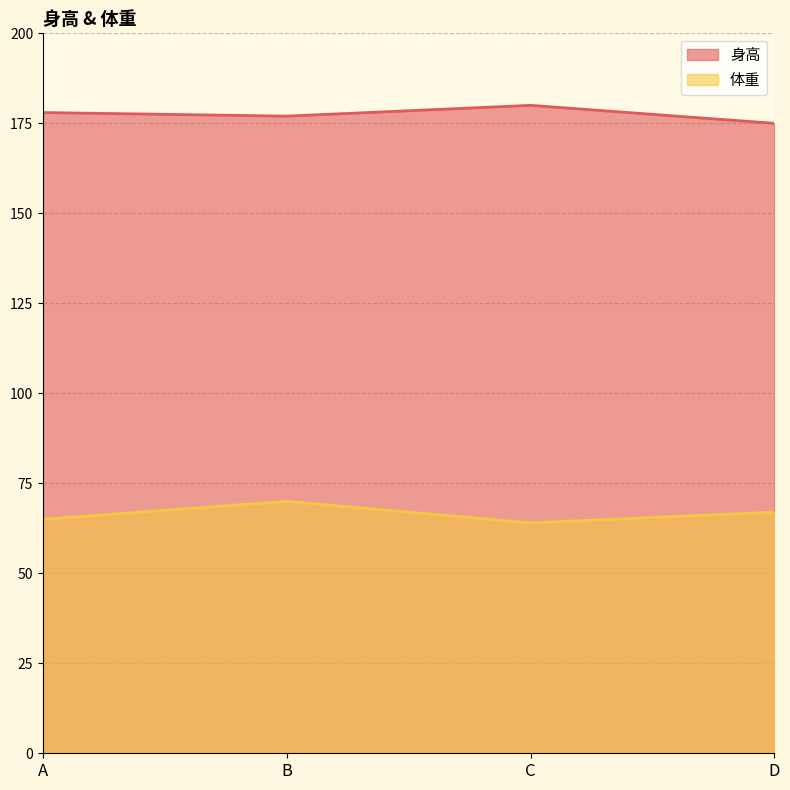

At which category is the sum across all series the highest?

B